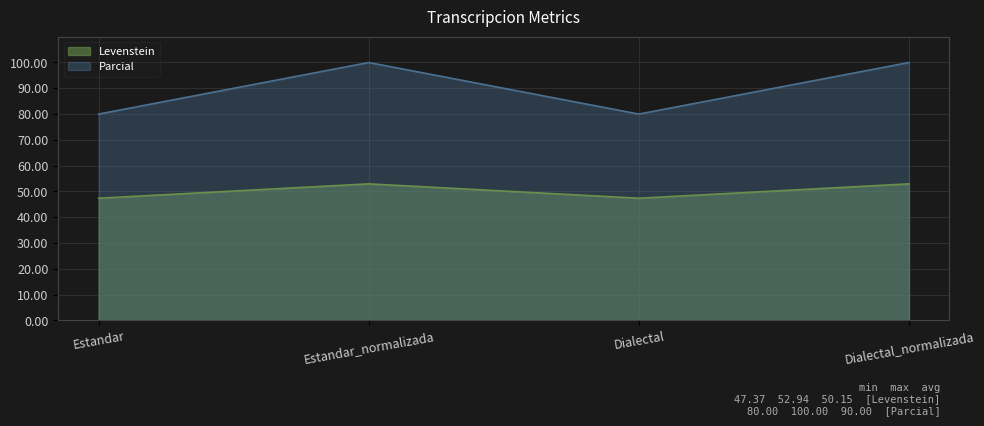

Rank the categories by Levenstein value from highest to lowest.

Estandar_normalizada, Dialectal_normalizada, Estandar, Dialectal